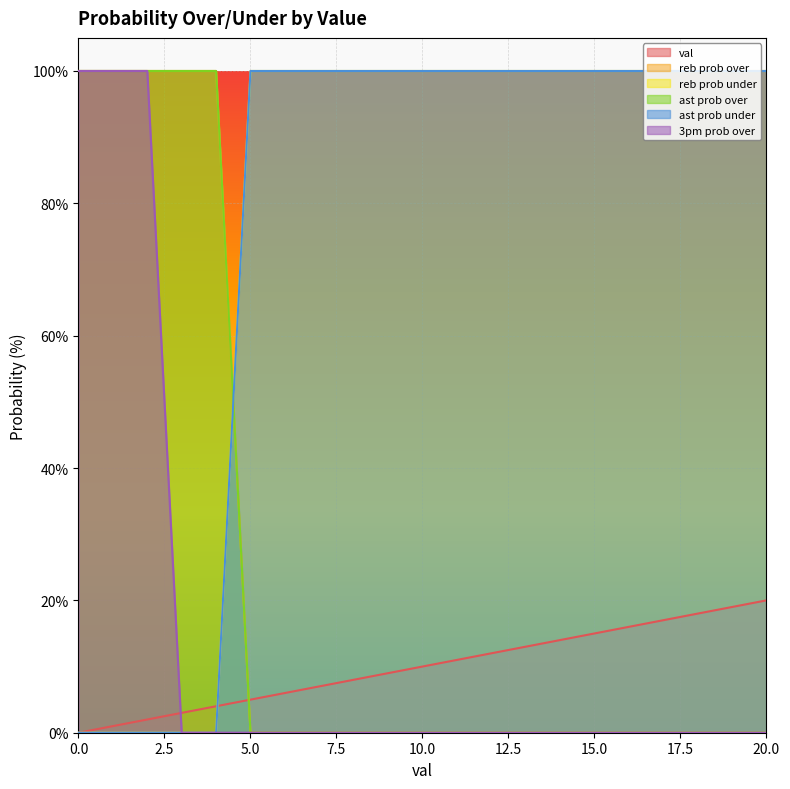

Reading left to right, what are all the values shown in this chart?

val: 0=0	1=1	2=2	3=3	4=4	5=5	6=6	7=7	8=8	9=9	10=10	11=11	12=12	13=13	14=14	15=15	16=16	17=17	18=18	19=19	20=20
reb prob over: 0=100	1=100	2=100	3=100	4=100	5=0	6=0	7=0	8=0	9=0	10=0	11=0	12=0	13=0	14=0	15=0	16=0	17=0	18=0	19=0	20=0
reb prob under: 0=0	1=0	2=0	3=0	4=0	5=100	6=100	7=100	8=100	9=100	10=100	11=100	12=100	13=100	14=100	15=100	16=100	17=100	18=100	19=100	20=100
ast prob over: 0=100	1=100	2=100	3=100	4=100	5=0	6=0	7=0	8=0	9=0	10=0	11=0	12=0	13=0	14=0	15=0	16=0	17=0	18=0	19=0	20=0
ast prob under: 0=0	1=0	2=0	3=0	4=0	5=100	6=100	7=100	8=100	9=100	10=100	11=100	12=100	13=100	14=100	15=100	16=100	17=100	18=100	19=100	20=100
3pm prob over: 0=100	1=100	2=100	3=0	4=0	5=0	6=0	7=0	8=0	9=0	10=0	11=0	12=0	13=0	14=0	15=0	16=0	17=0	18=0	19=0	20=0